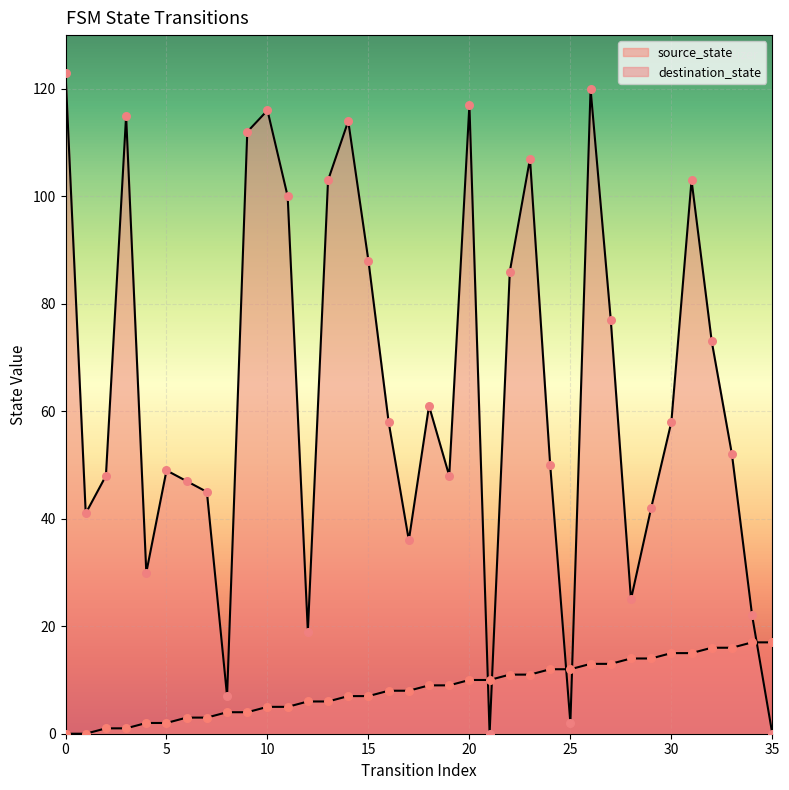

Which series has the largest total across all categories?

destination_state